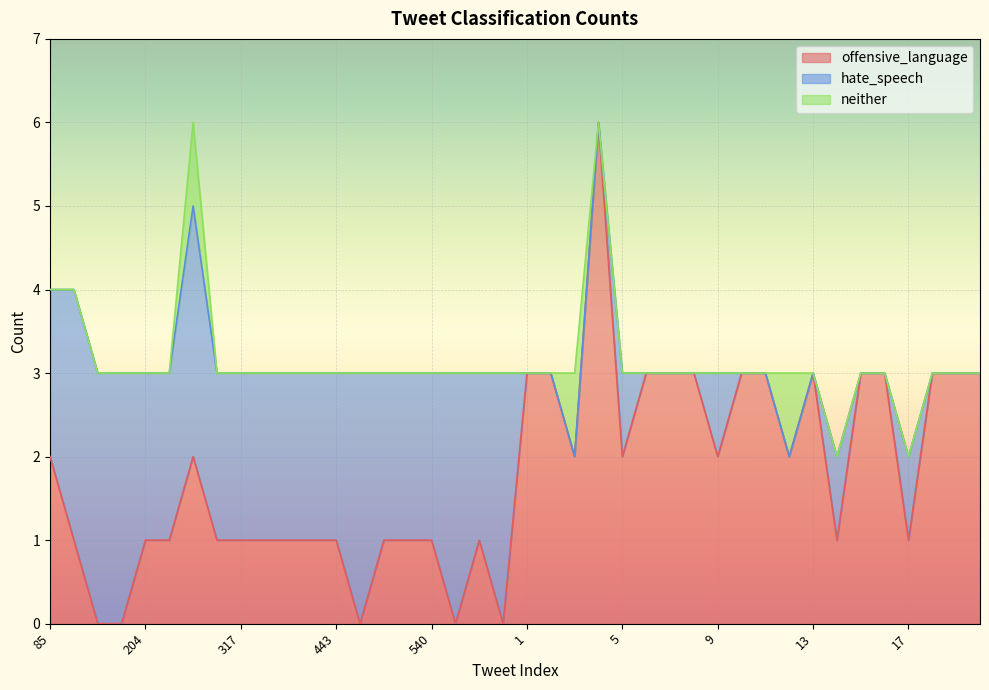

What is the total value across all series at 263?

3